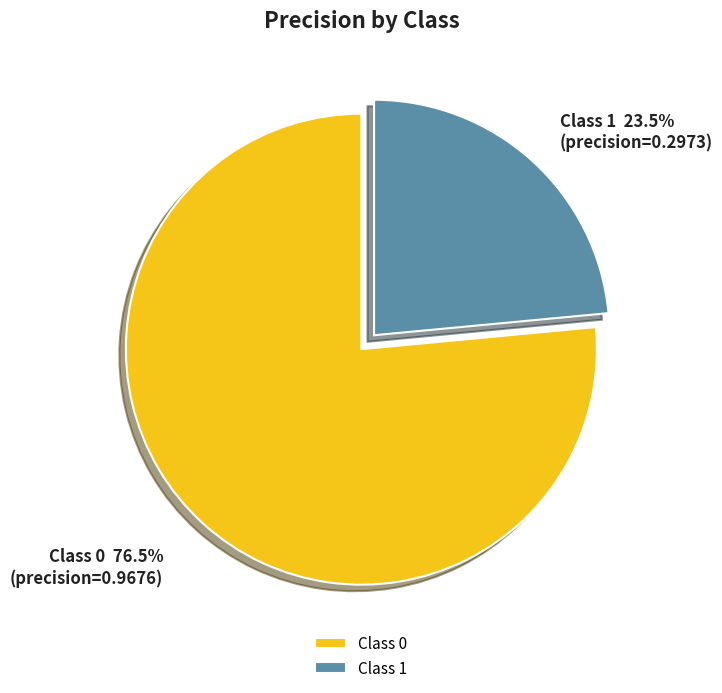

Which category accounts for the majority?

Class 0